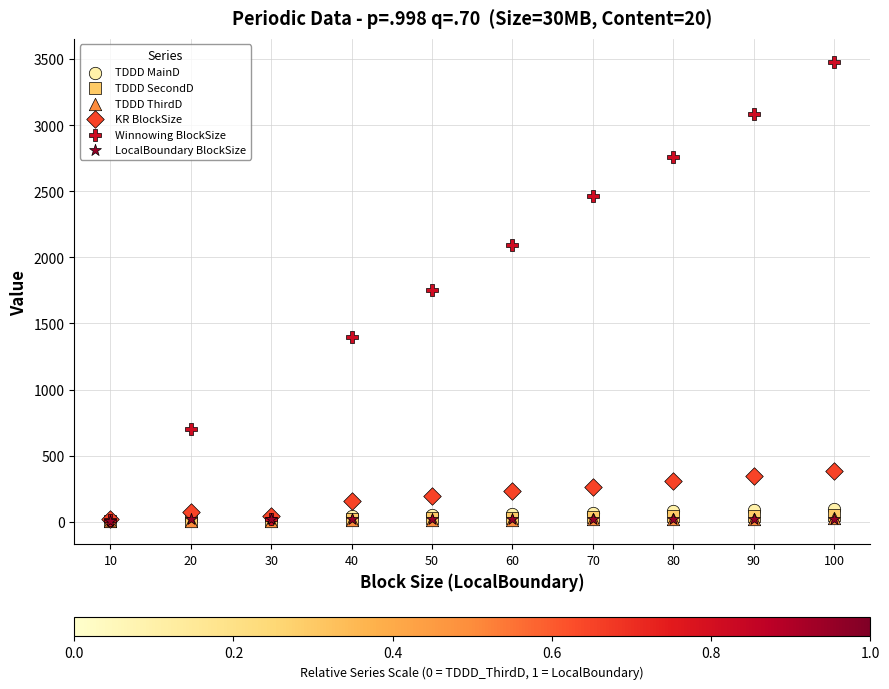

What are all the series names shown in the legend?

TDDD MainD, TDDD SecondD, TDDD ThirdD, KR BlockSize, Winnowing BlockSize, LocalBoundary BlockSize